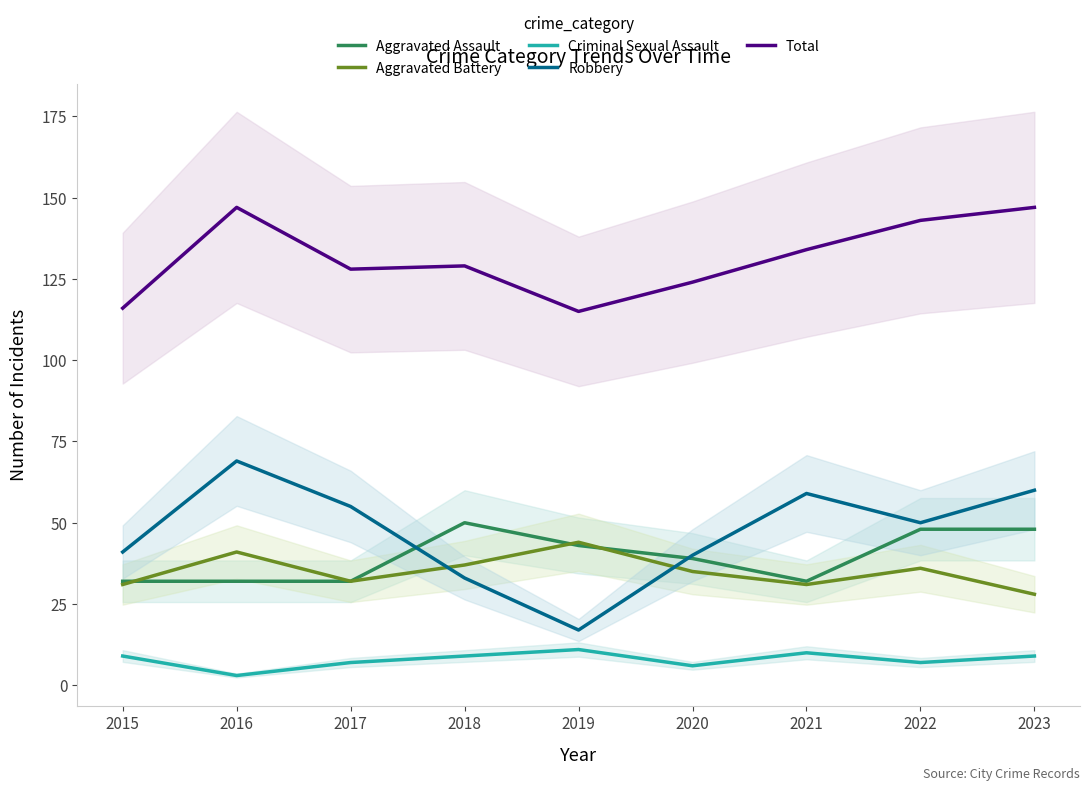

Does the chart display data point markers on the line(s)?

No